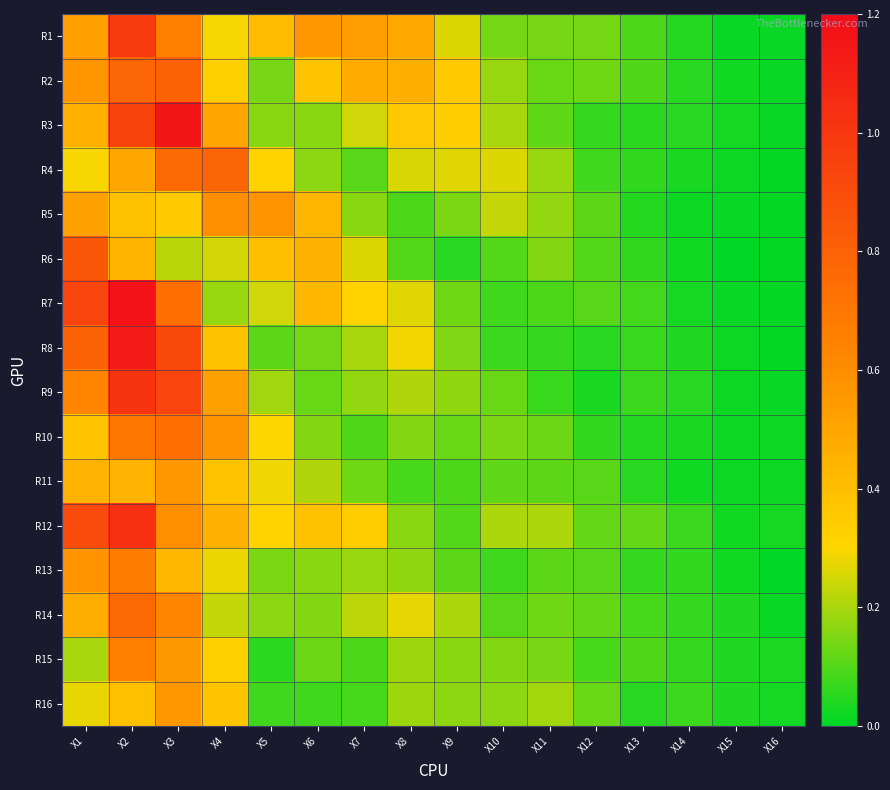

At which category is the sum across all series the highest?

X2